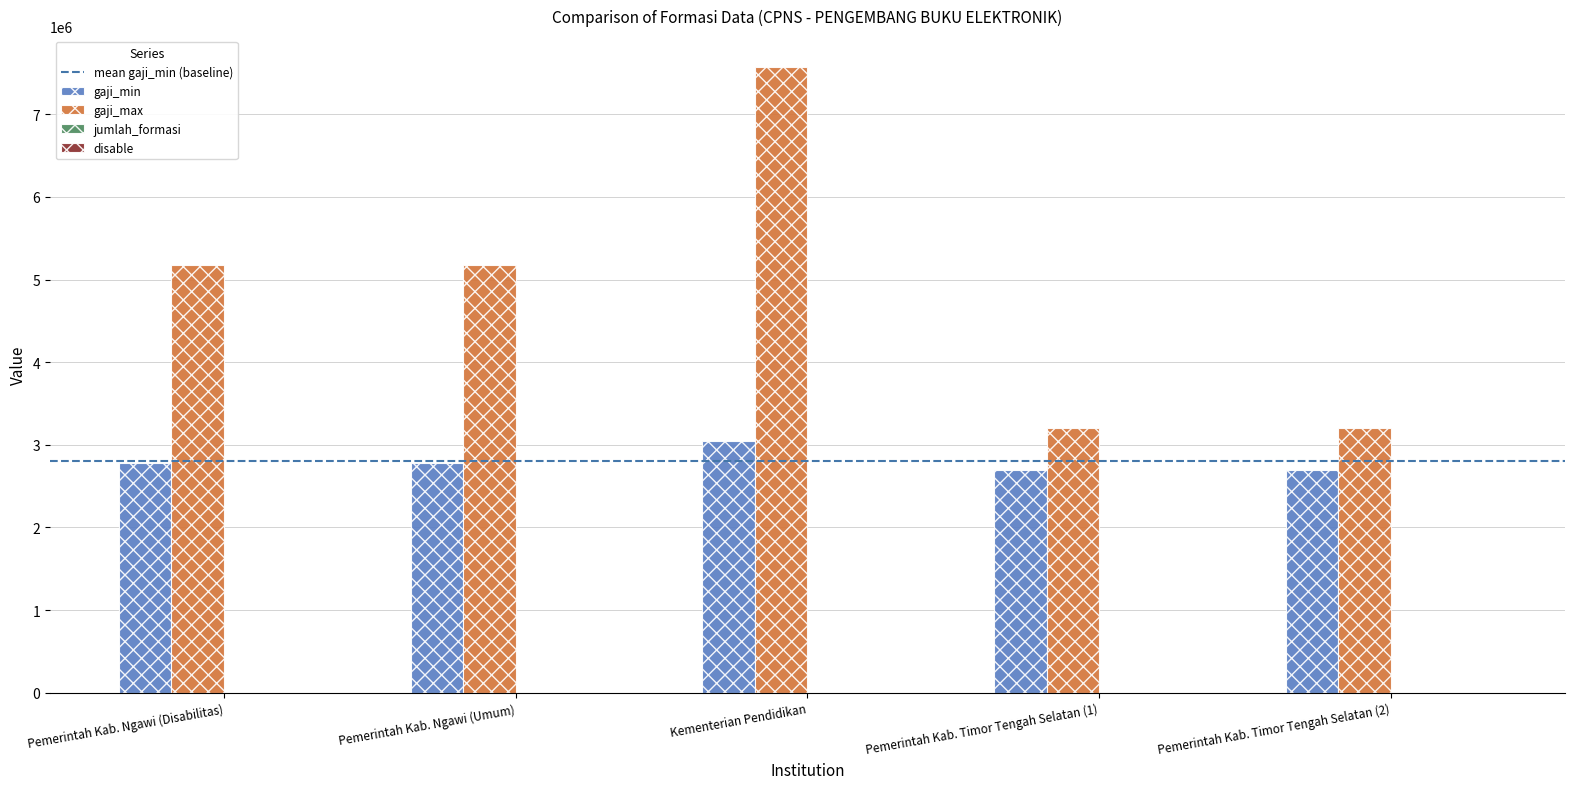

What is the highest value of the gaji_max series?

7566328